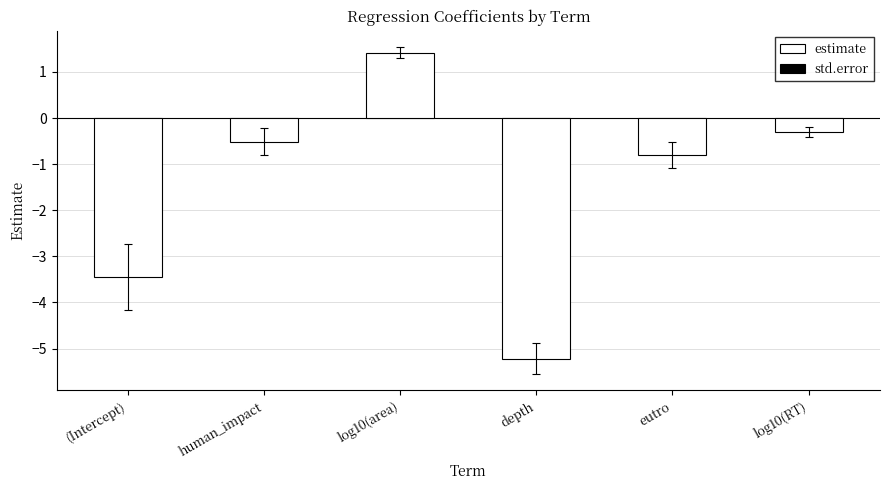

At which category does the chart reach its minimum across all series?

depth